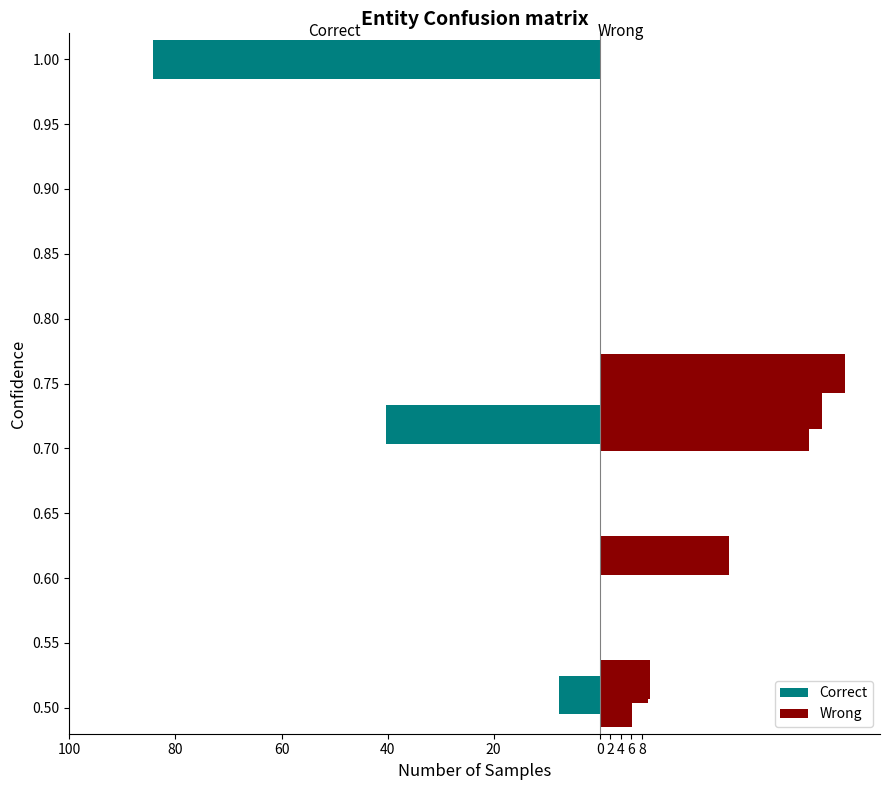

How many groups of bars are there?

10